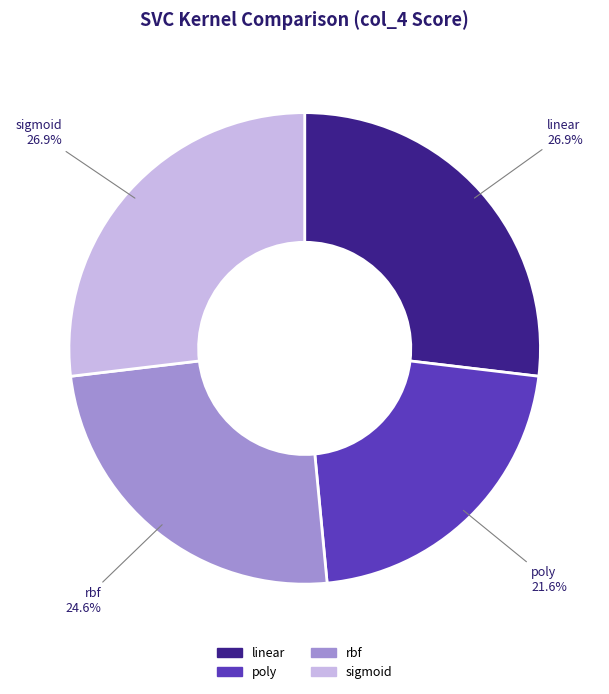

Is there any slice that represents more than half of the pie?

No